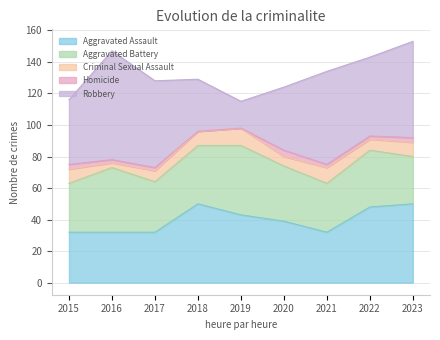

What is the highest value of the Aggravated Battery series?

44